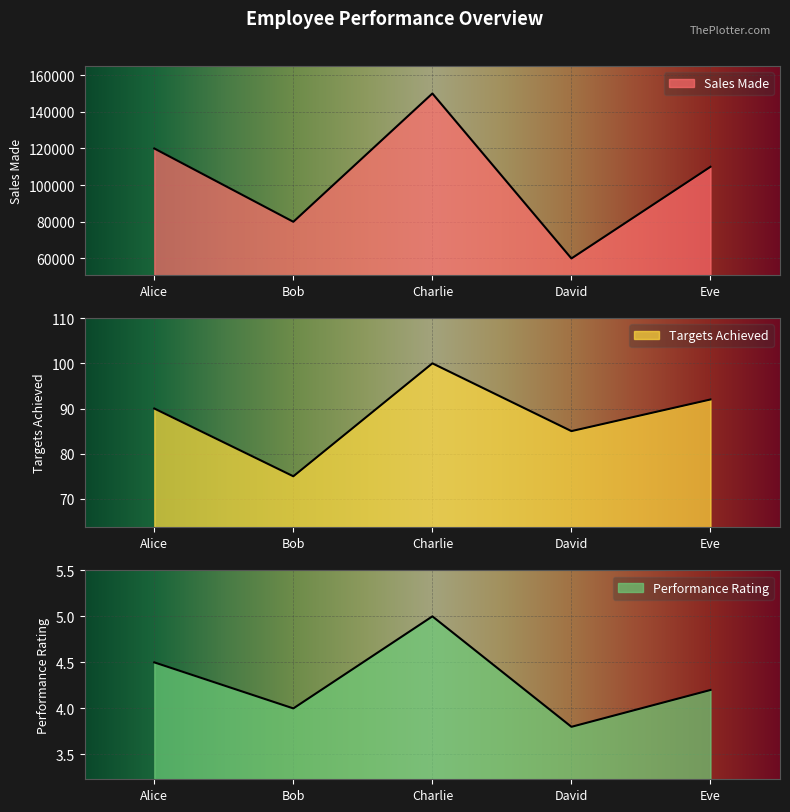

Which has a higher value, Alice or Bob?

Alice